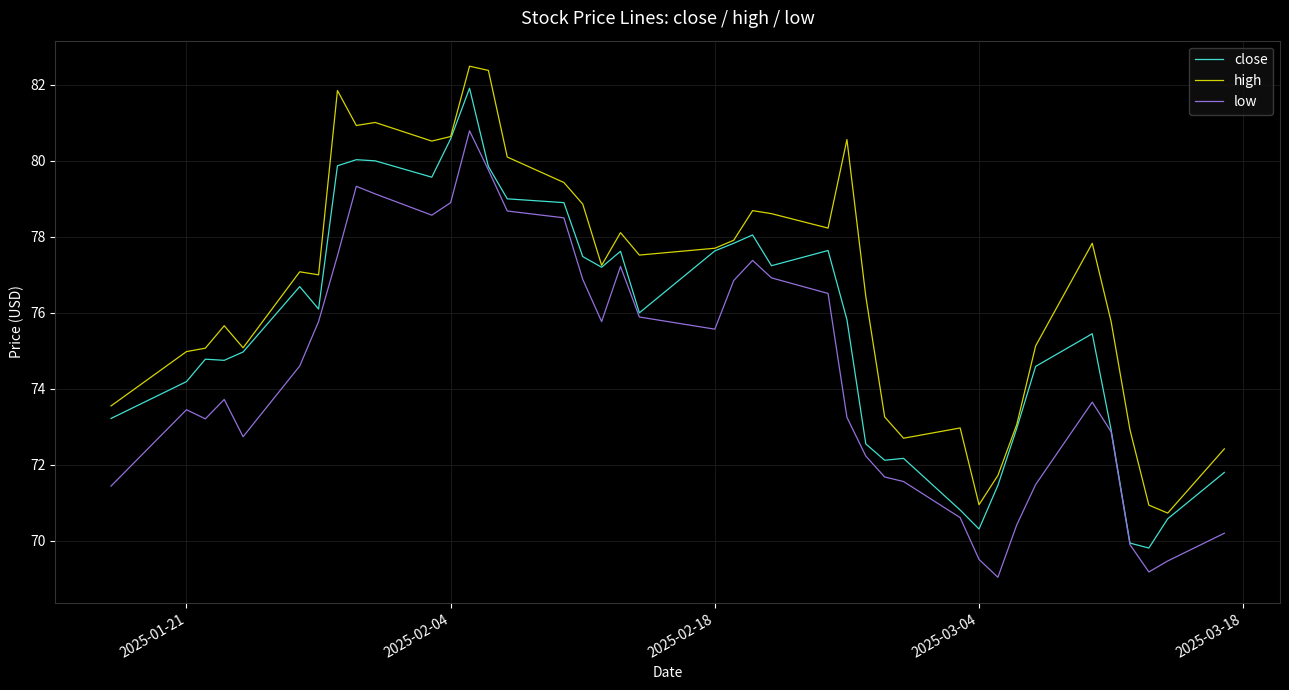

What is the minimum value shown in the chart?

69.0